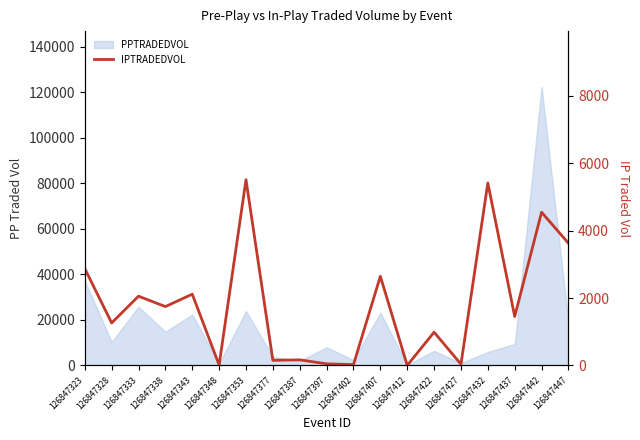

Between 126847407 and 126847427, which is larger?

126847407